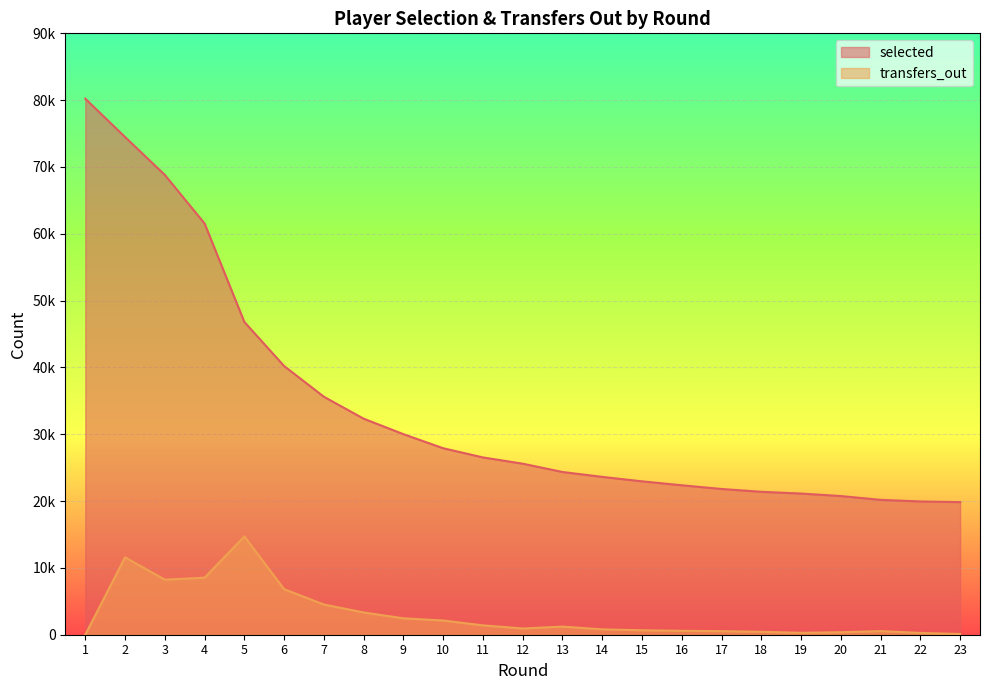

Reading left to right, what are all the values shown in this chart?

selected: 1=80223	2=74486	3=68815	4=61542	5=46808	6=40211	7=35616	8=32332	9=30016	10=27908	11=26533	12=25596	13=24353	14=23622	15=22956	16=22365	17=21813	18=21390	19=21128	20=20754	21=20186	22=19944	23=19848
transfers_out: 1=0	2=11581	3=8241	4=8535	5=14718	6=6816	7=4521	8=3332	9=2457	10=2129	11=1402	12=932	13=1214	14=805	15=667	16=582	17=536	18=435	19=287	20=373	21=544	22=271	23=108